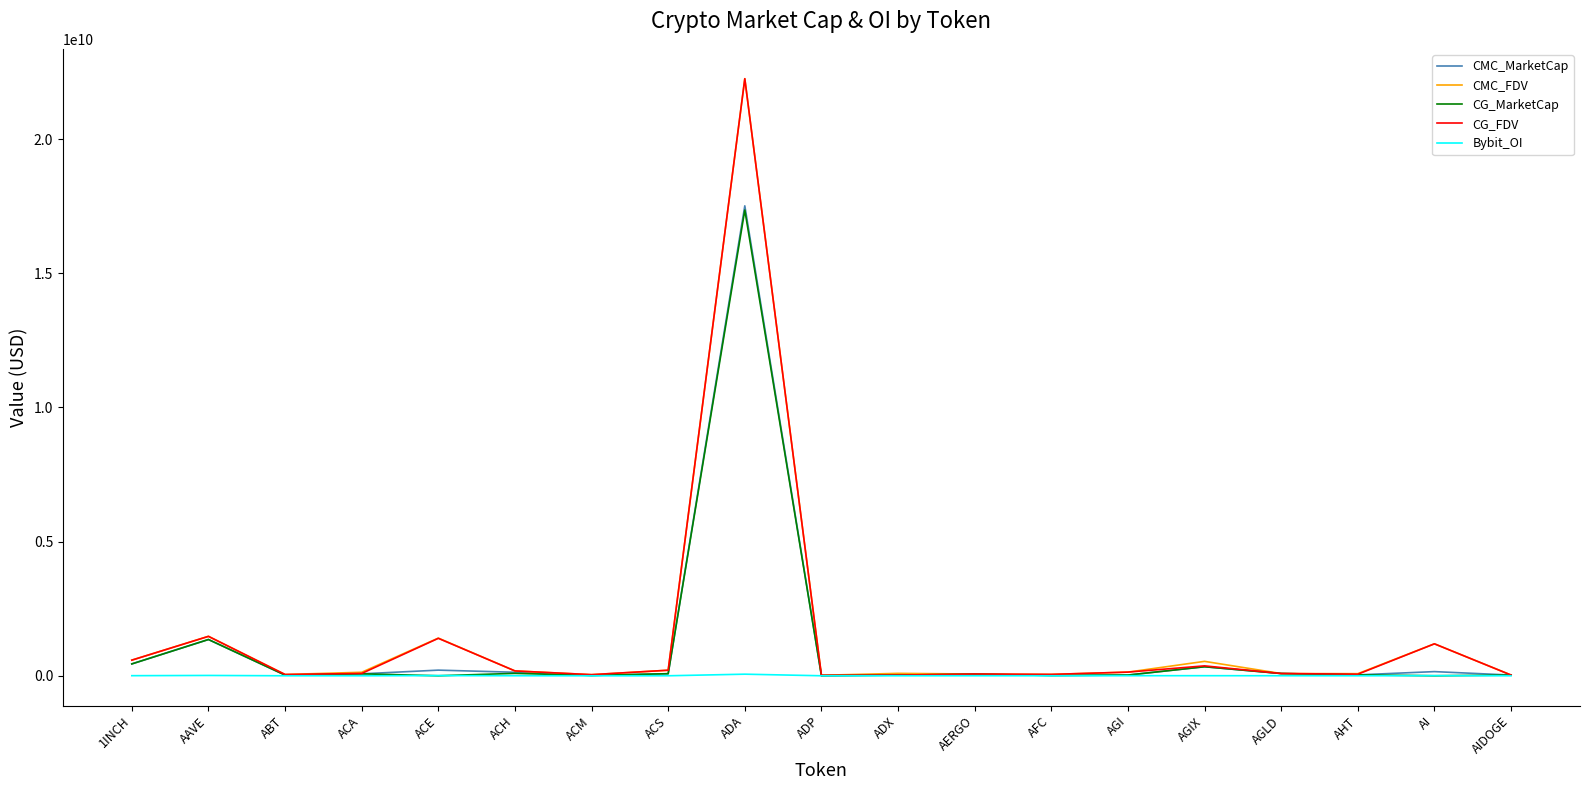

In CG_MarketCap, how many points are higher than both neighbors (excluding endpoints)?

6